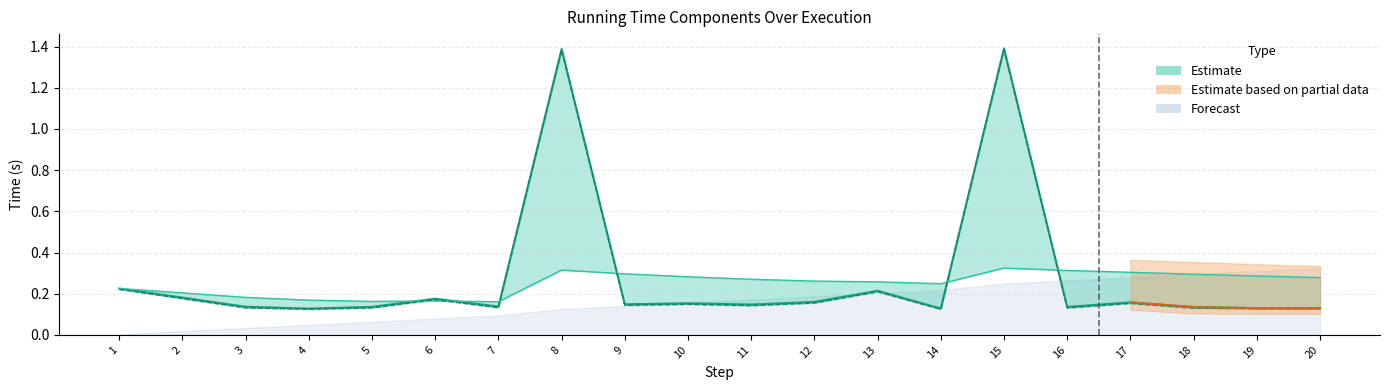

At which category does the chart reach its minimum across all series?

4